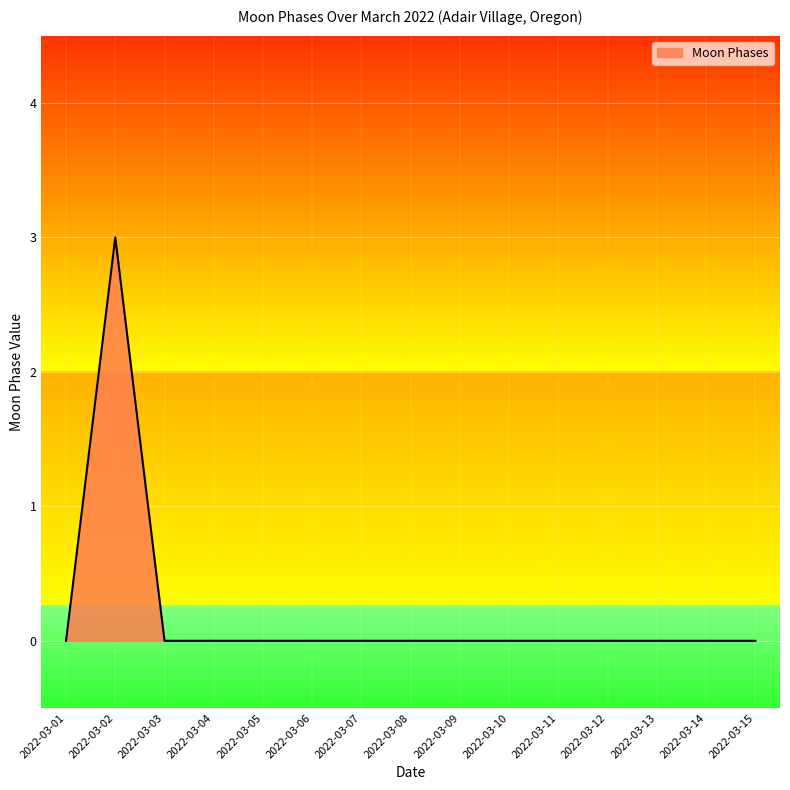

What is the change in value from 2022-03-02 to 2022-03-06?

-3